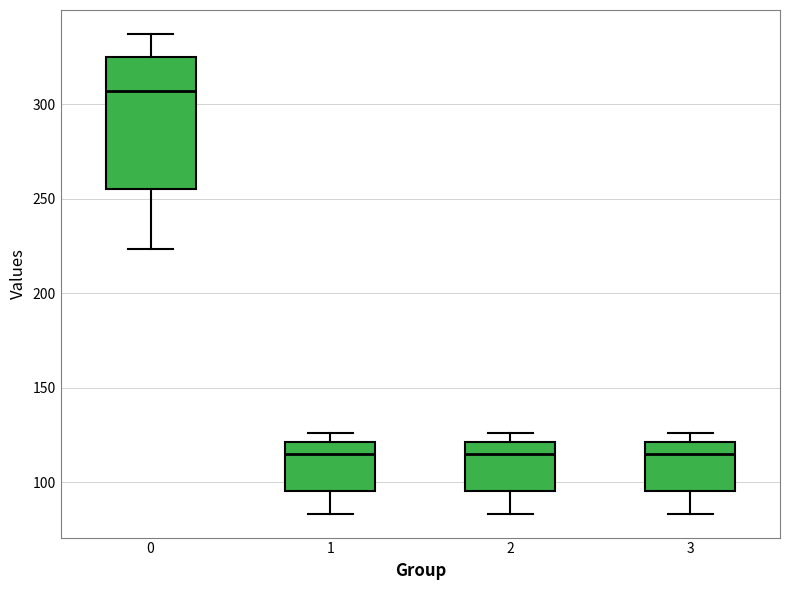

Reading left to right, transcribe this box plot: for each box, give where its median line is, the range the box spans, and where its two whiskers end, as read against the y-axis. The values are not printed on the chart, so give them approximately, as read against the axis.

0: median 305, box 255 to 325, whiskers 225 to 335
1: median 115, box 95 to 120, whiskers 85 to 125
2: median 115, box 95 to 120, whiskers 85 to 125
3: median 115, box 95 to 120, whiskers 85 to 125